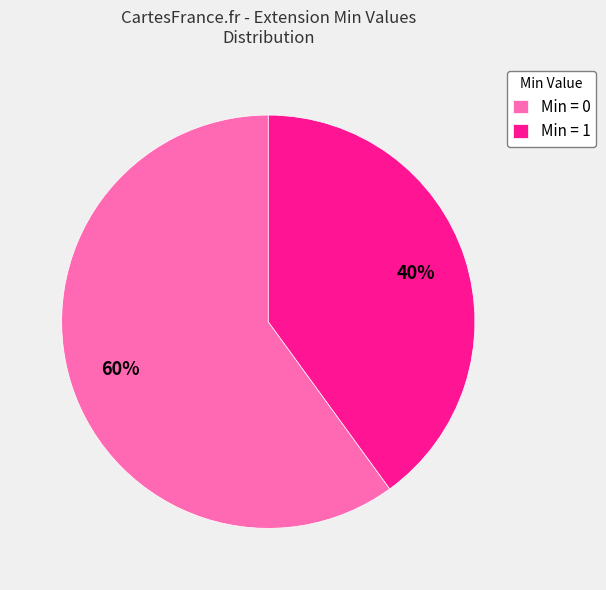

True or false: Min = 0 accounts for 60% of the total.

True